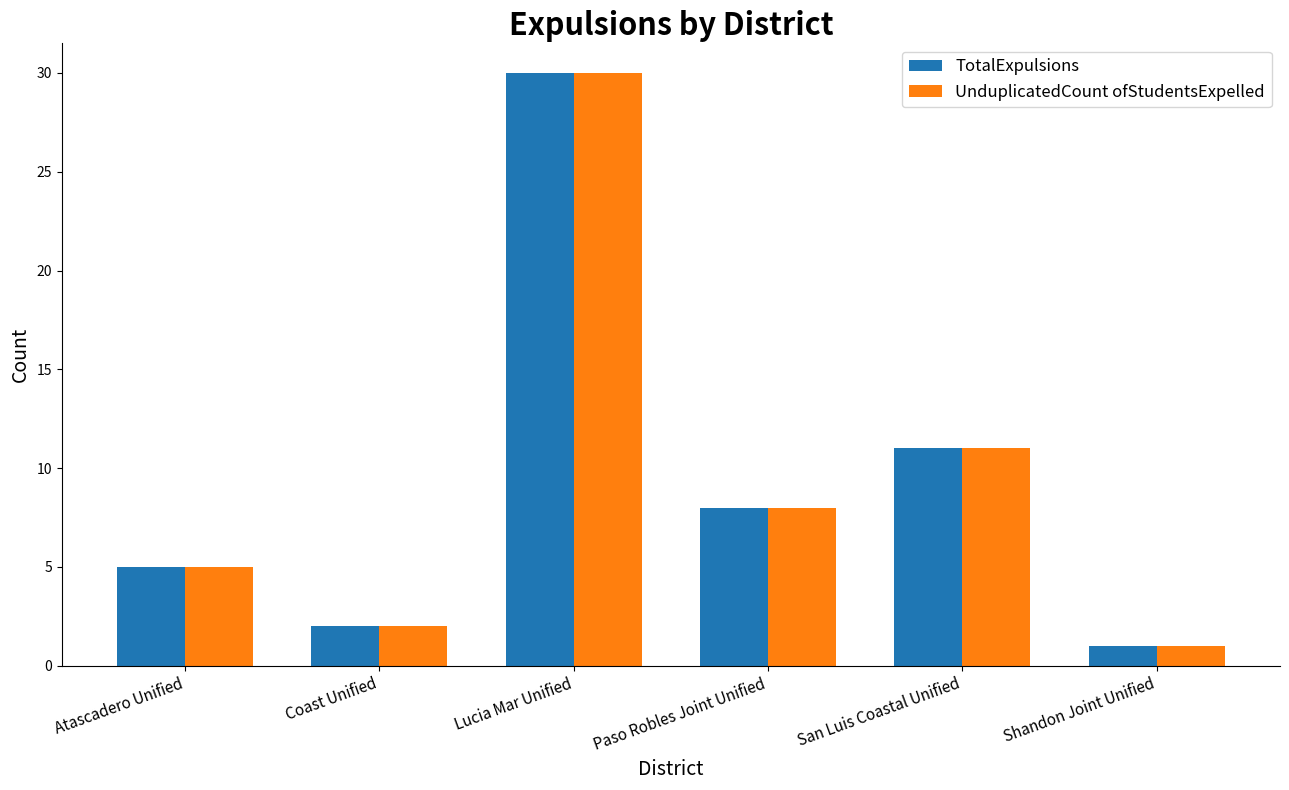

What is the difference between the UnduplicatedCount ofStudentsExpelled values at Lucia Mar Unified and Paso Robles Joint Unified?

22